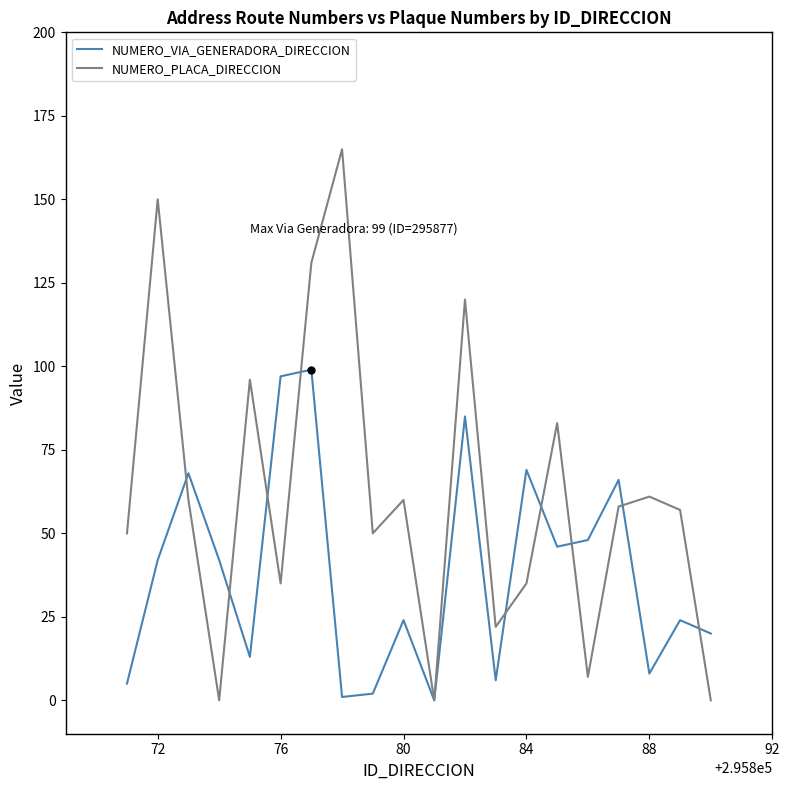

Which series has the widest spread of values?

NUMERO_PLACA_DIRECCION